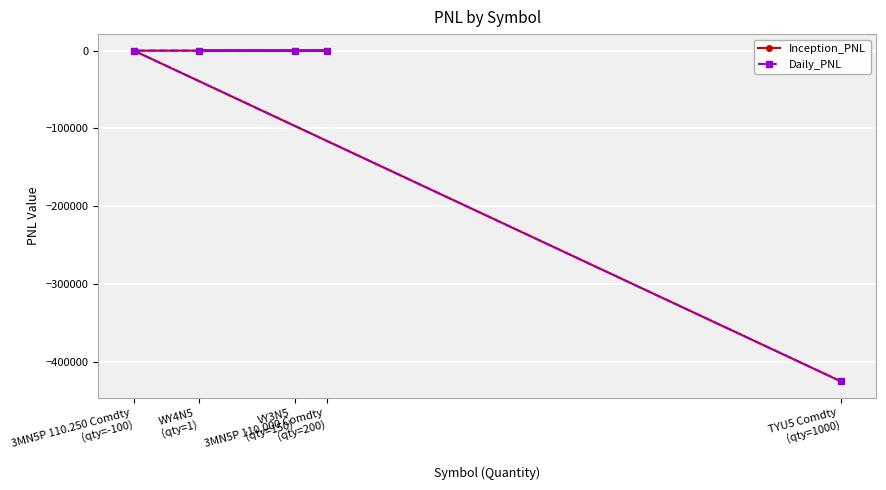

How many negative values does the Inception_PNL series have?

1